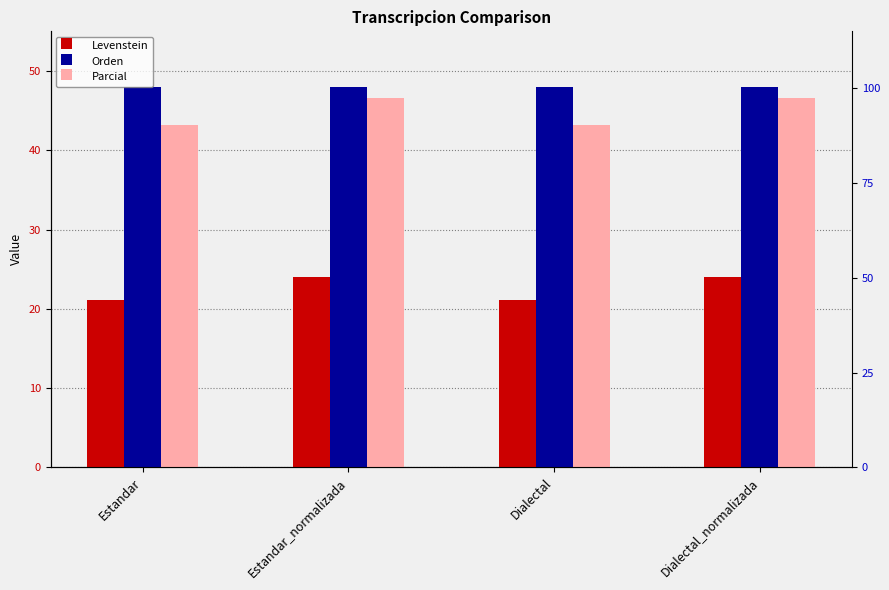

What is the average value of the Levenstein series?

22.6